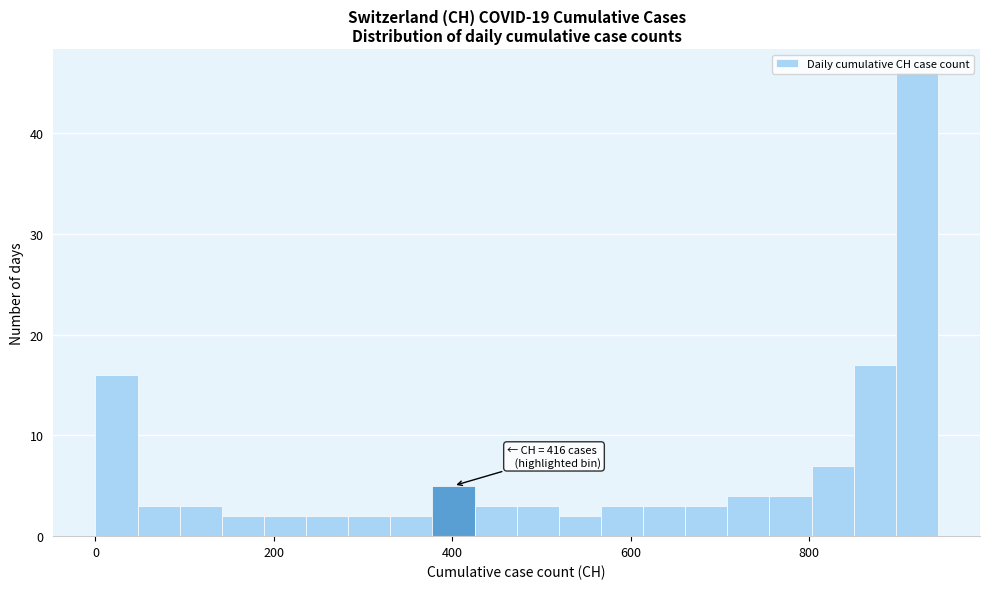

Read against the x-axis, roughly where is the centre of the tallest bar?

920